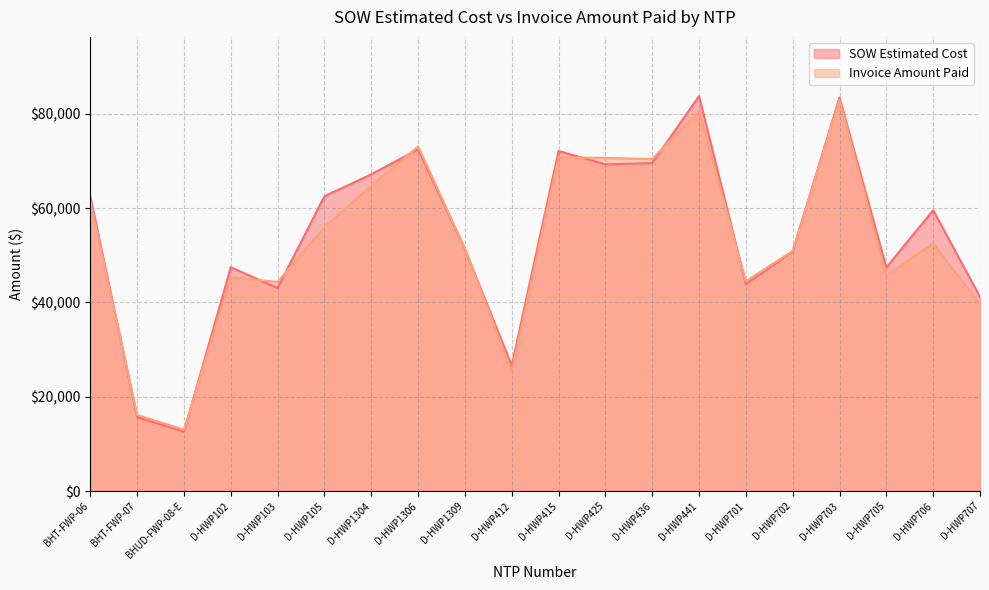

What is the maximum value shown in the chart?

83754.0